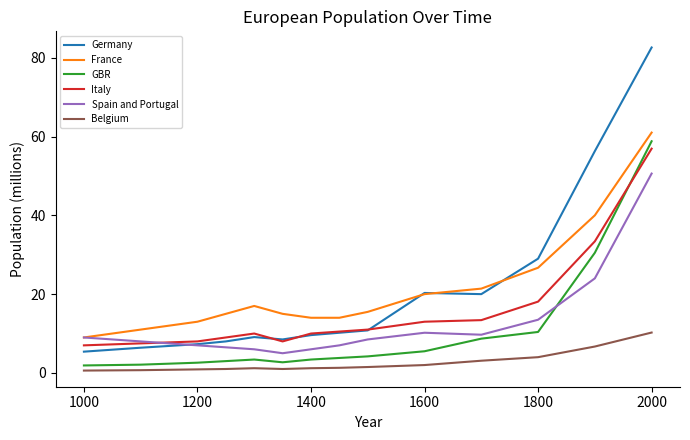

How many times do GBR and Spain and Portugal cross each other?

1